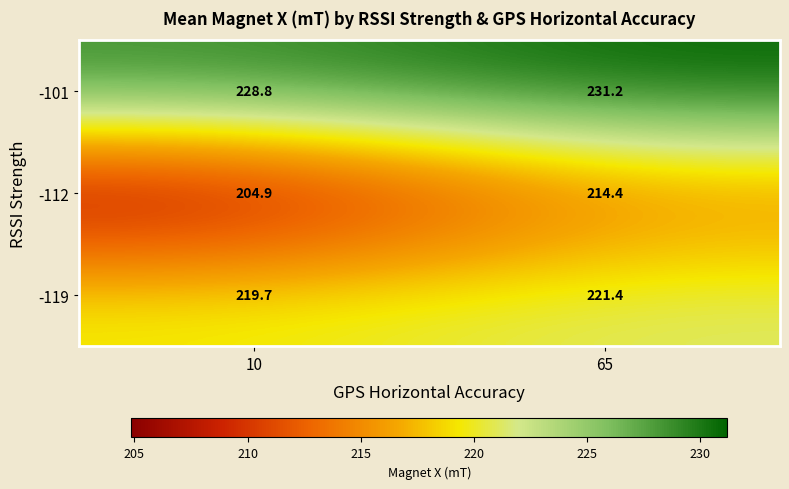

What is the sum of all -112 values?

419.3